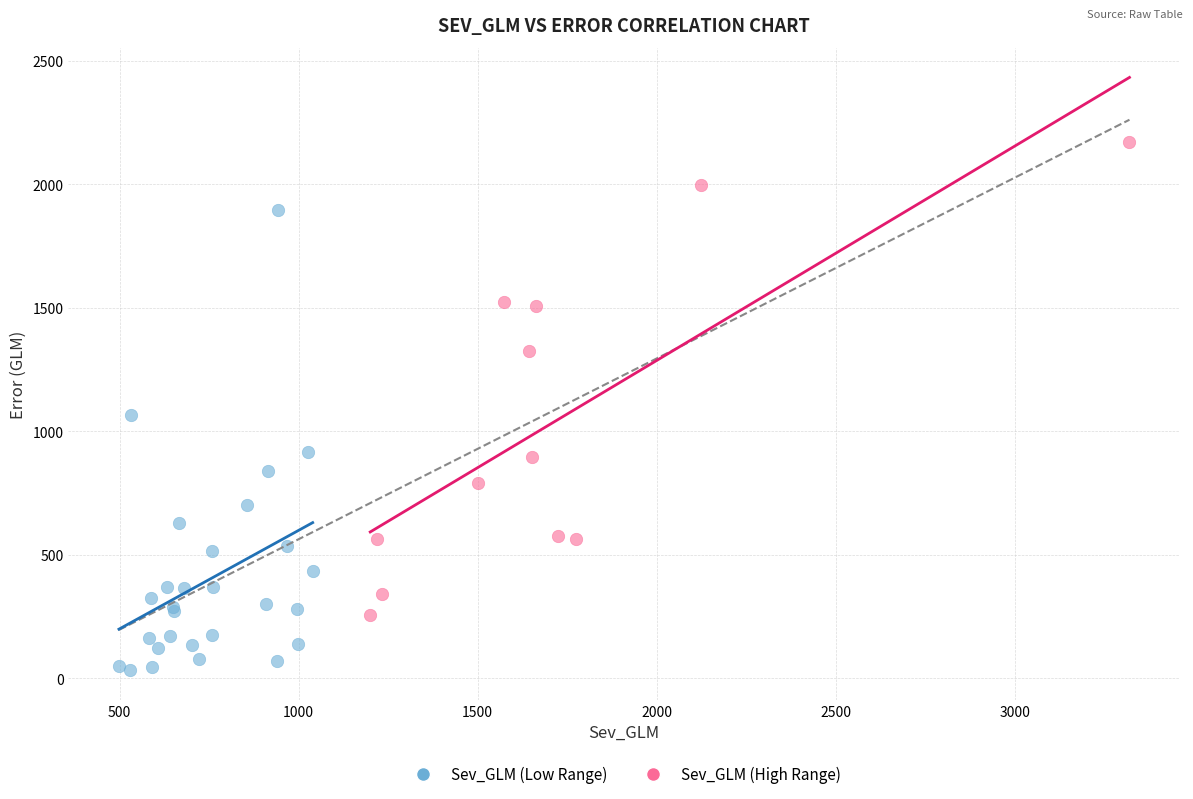

Which series has the largest Y range (max minus min)?

Sev_GLM (High Range)